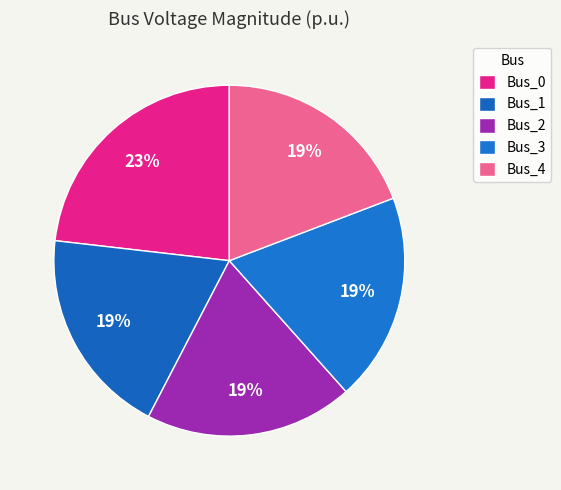

Which slice is the smallest?

Bus_3